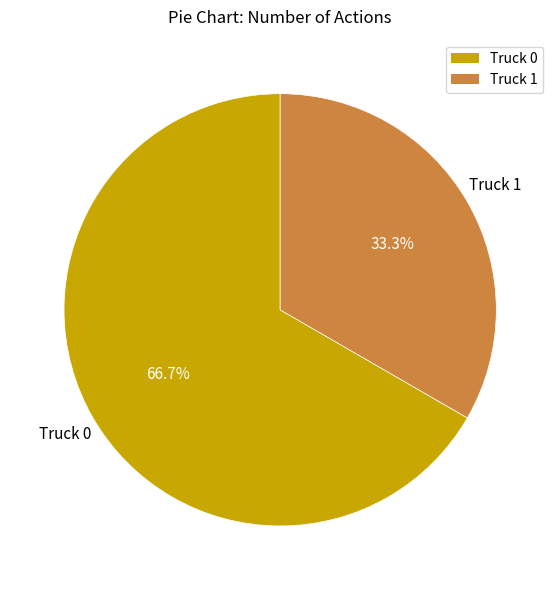

To the nearest percent, what is the combined percentage of Truck 0 and Truck 1?

100%